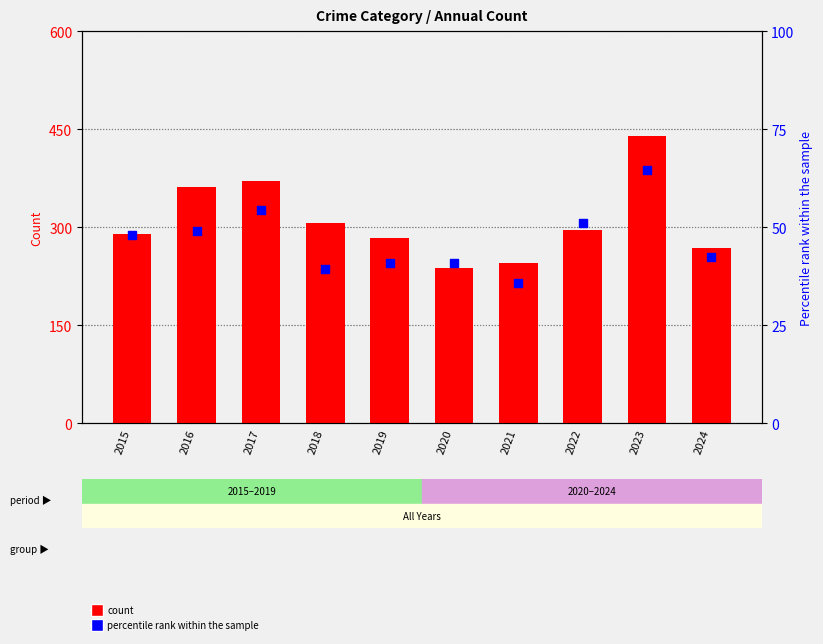

Which series contains the lowest Y value?

percentile rank within the sample